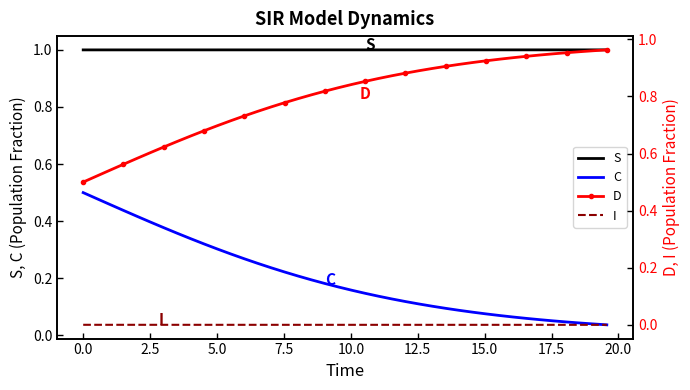

True or false: C and S intersect in this chart.

False